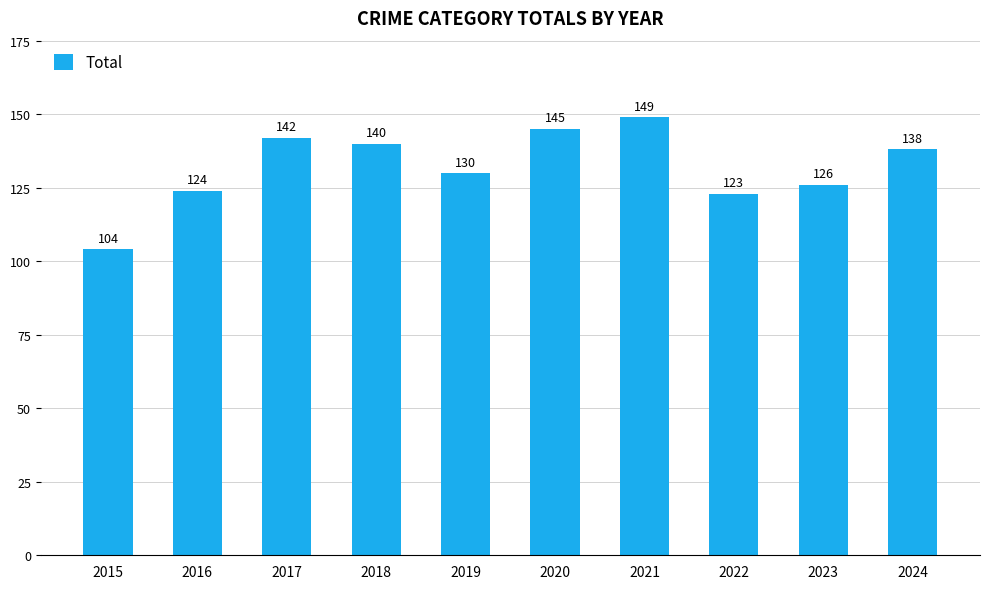

Approximately how many times larger is the value at 2016 compared to 2023?

1.0